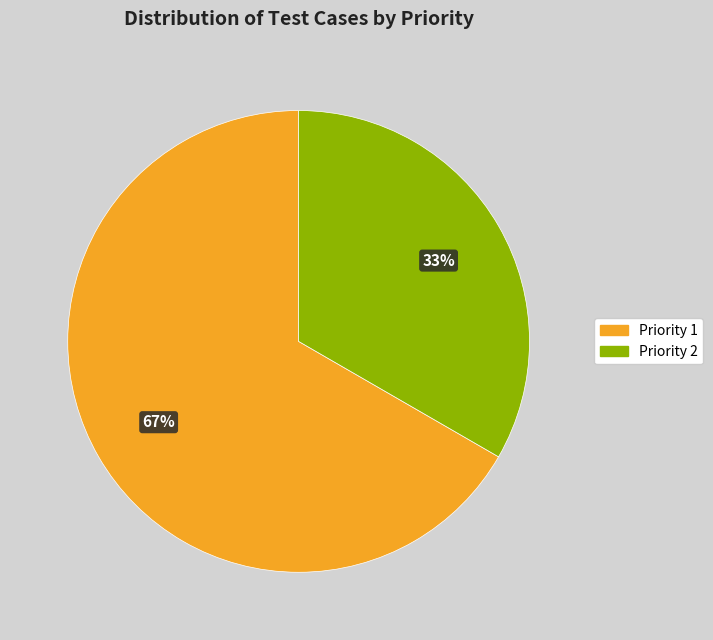

Is it true that Priority 1 is 81% of the pie?

False